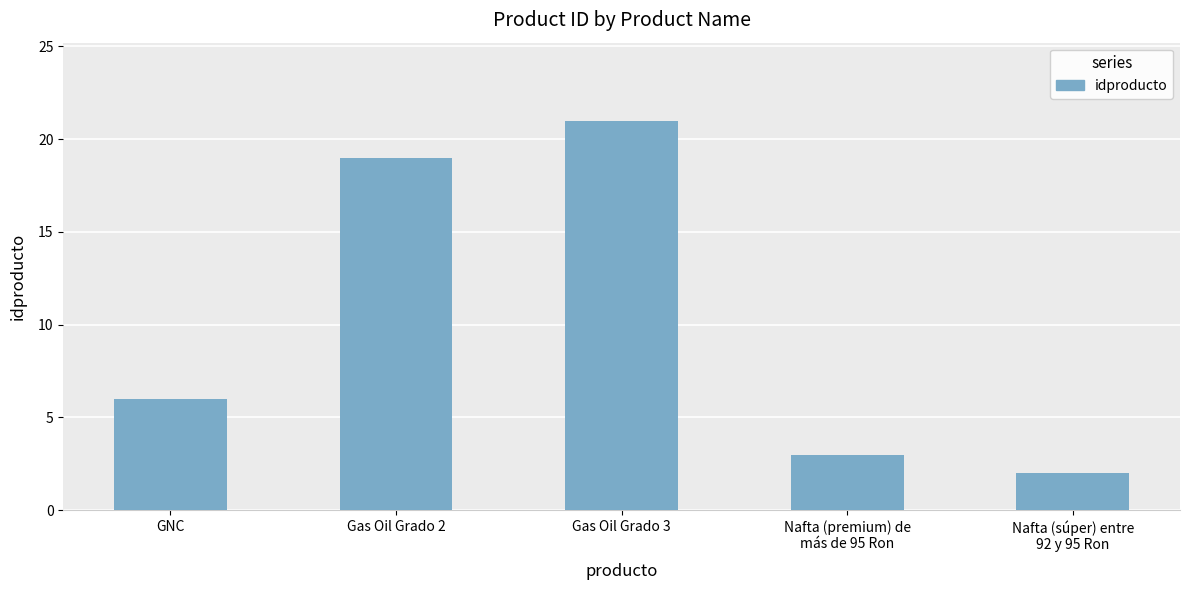

What is the value of the 2nd bar from the left?

19